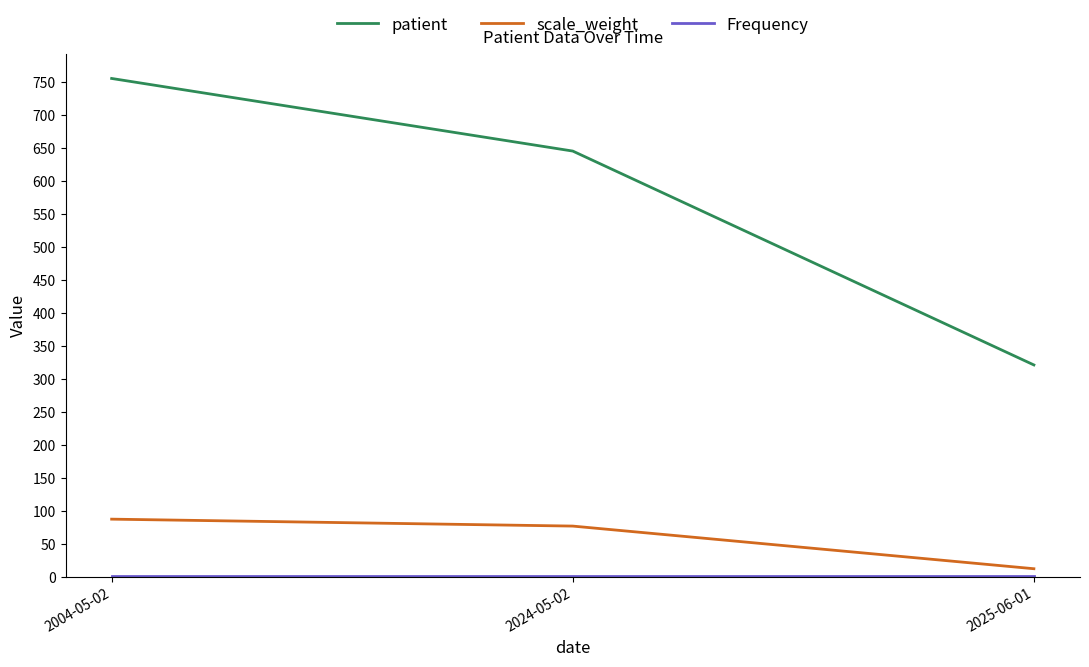

Between 2004-05-02 and 2024-05-02, which series saw the biggest shift?

patient